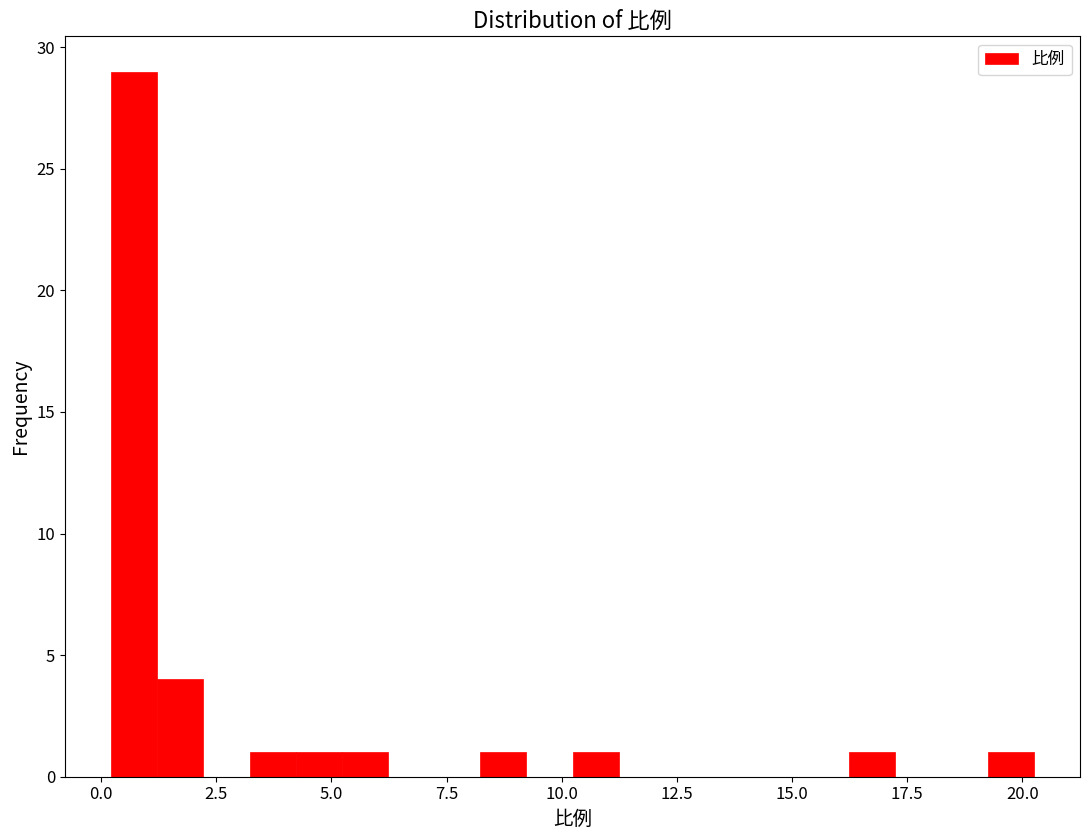

Around what value on the x-axis is the tallest bar? Give the approximate position of its centre, as read against the axis.

0.5